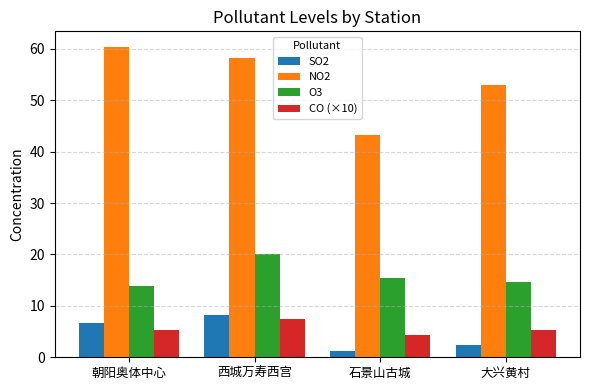

What is the total value across all series at 西城万寿西宫?

93.8